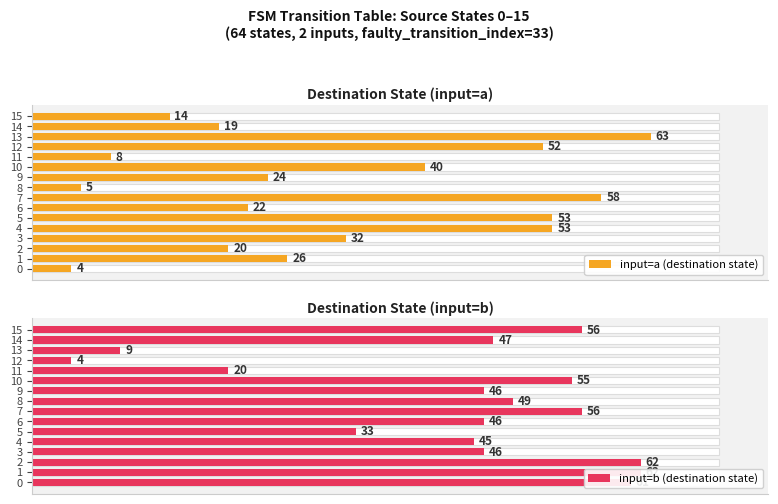

What is the difference between the maximum and second lowest values in the input=b (destination state) series?

53